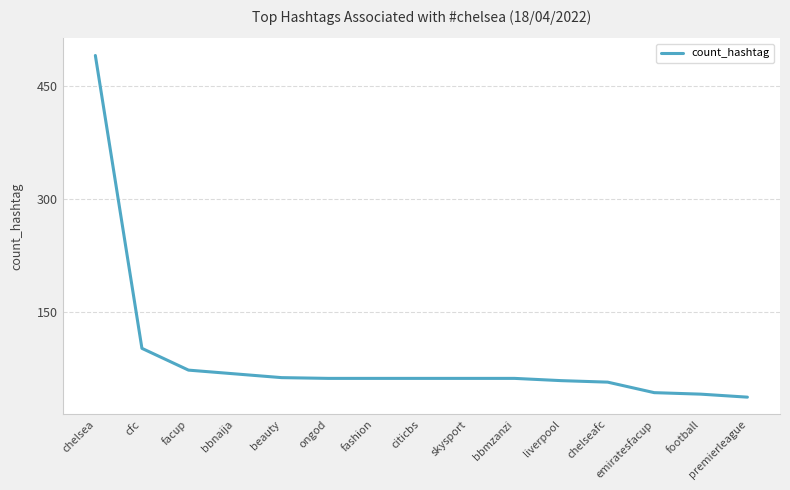

Approximately how many times larger is the value at skysport compared to chelseafc?

1.1